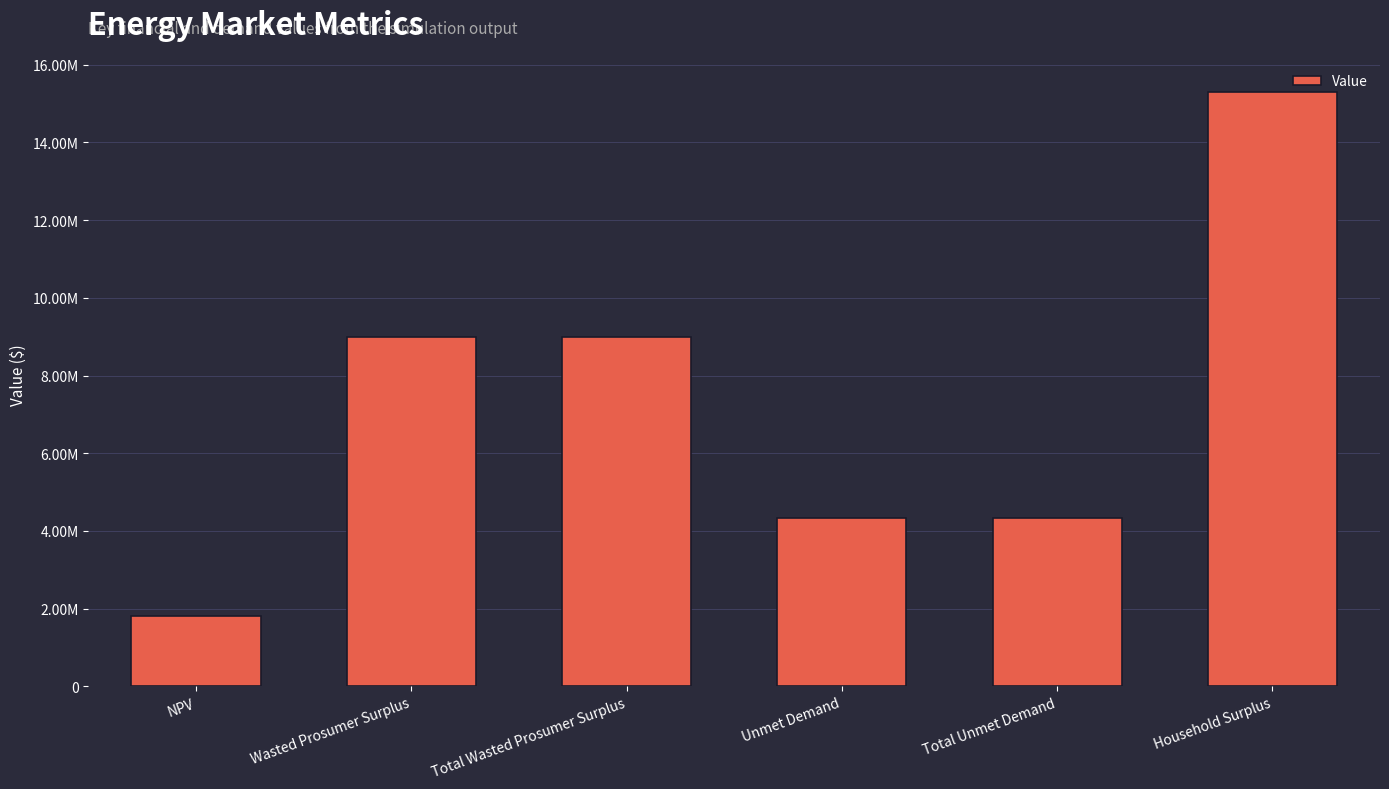

What is the ratio of the value at Unmet Demand to the value at Wasted Prosumer Surplus?

0.5